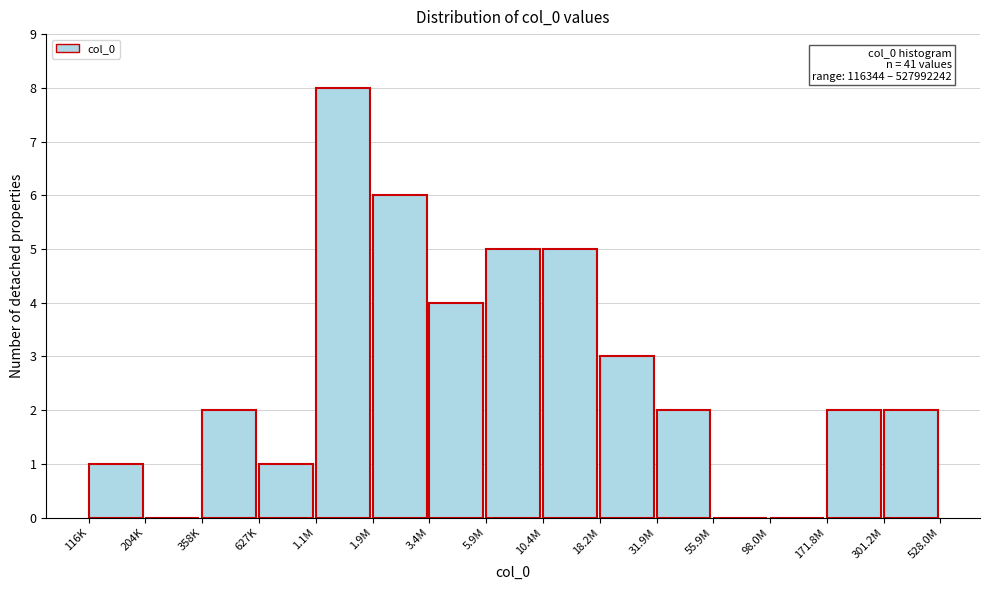

Reading left to right, list all the values displayed in this chart.

116K=1	204K=0	358K=2	627K=1	1.1M=8	1.9M=6	3.4M=4	5.9M=5	10.4M=5	18.2M=3	31.9M=2	55.9M=0	98.0M=0	171.8M=2	301.2M=2